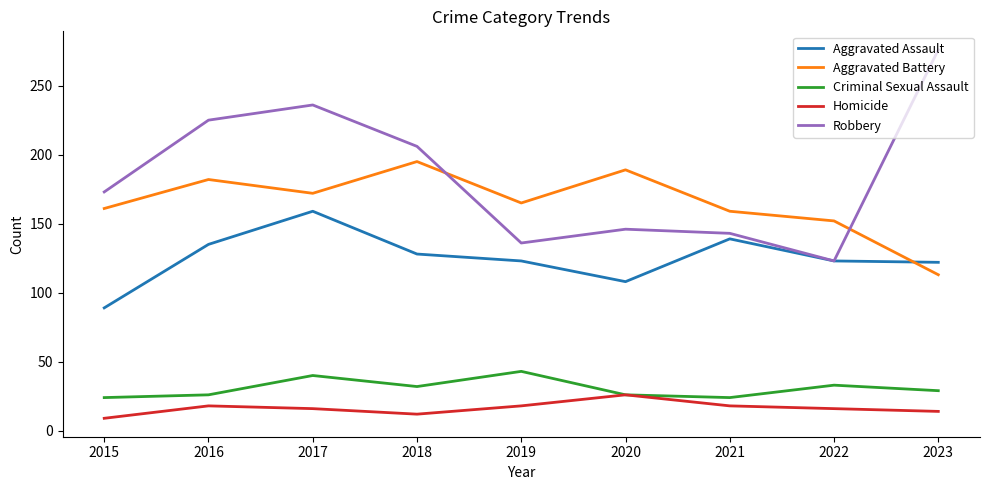

True or false: Robbery has more than 2 points higher than both neighbors.

False